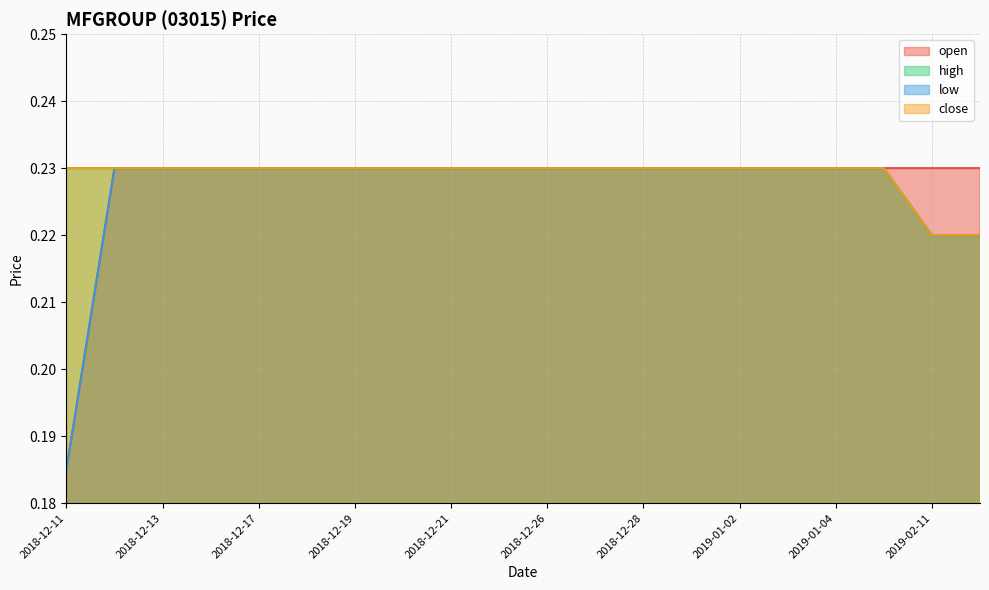

Reading left to right, list all the values displayed in this chart.

open: 2018-12-11=0.2	2018-12-12=0.2	2018-12-13=0.2	2018-12-14=0.2	2018-12-17=0.2	2018-12-18=0.2	2018-12-19=0.2	2018-12-20=0.2	2018-12-21=0.2	2018-12-24=0.2	2018-12-26=0.2	2018-12-27=0.2	2018-12-28=0.2	2018-12-31=0.2	2019-01-02=0.2	2019-01-03=0.2	2019-01-04=0.2	2019-01-07=0.2	2019-02-11=0.2	2019-02-12=0.2
high: 2018-12-11=0.2	2018-12-12=0.2	2018-12-13=0.2	2018-12-14=0.2	2018-12-17=0.2	2018-12-18=0.2	2018-12-19=0.2	2018-12-20=0.2	2018-12-21=0.2	2018-12-24=0.2	2018-12-26=0.2	2018-12-27=0.2	2018-12-28=0.2	2018-12-31=0.2	2019-01-02=0.2	2019-01-03=0.2	2019-01-04=0.2	2019-01-07=0.2	2019-02-11=0.2	2019-02-12=0.2
low: 2018-12-11=0.2	2018-12-12=0.2	2018-12-13=0.2	2018-12-14=0.2	2018-12-17=0.2	2018-12-18=0.2	2018-12-19=0.2	2018-12-20=0.2	2018-12-21=0.2	2018-12-24=0.2	2018-12-26=0.2	2018-12-27=0.2	2018-12-28=0.2	2018-12-31=0.2	2019-01-02=0.2	2019-01-03=0.2	2019-01-04=0.2	2019-01-07=0.2	2019-02-11=0.2	2019-02-12=0.2
close: 2018-12-11=0.2	2018-12-12=0.2	2018-12-13=0.2	2018-12-14=0.2	2018-12-17=0.2	2018-12-18=0.2	2018-12-19=0.2	2018-12-20=0.2	2018-12-21=0.2	2018-12-24=0.2	2018-12-26=0.2	2018-12-27=0.2	2018-12-28=0.2	2018-12-31=0.2	2019-01-02=0.2	2019-01-03=0.2	2019-01-04=0.2	2019-01-07=0.2	2019-02-11=0.2	2019-02-12=0.2